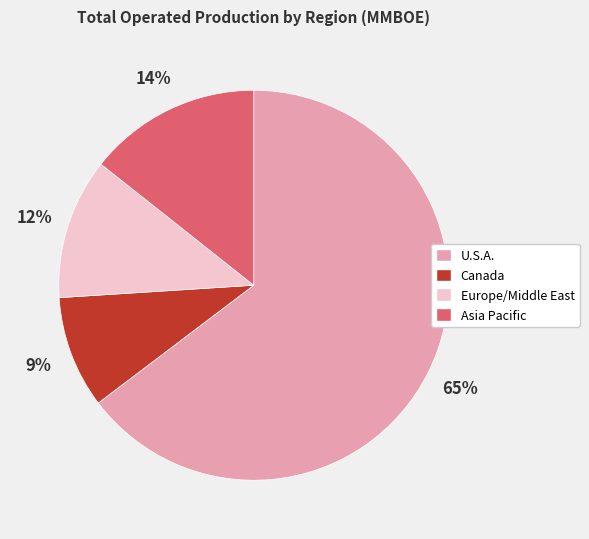

Rank the categories by value from lowest to highest.

Canada, Europe/Middle East, Asia Pacific, U.S.A.